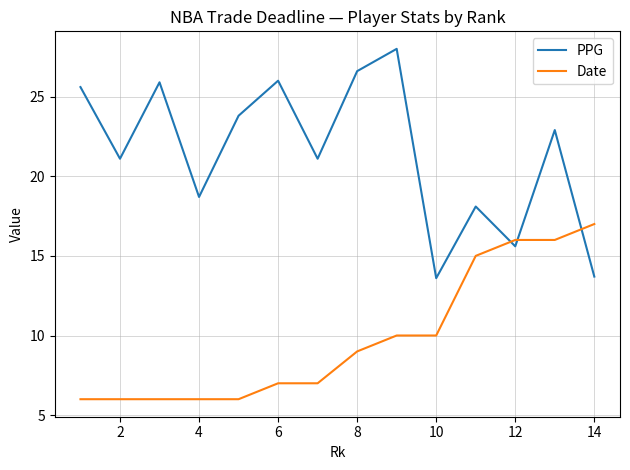

Does the chart have visible grid lines?

Yes